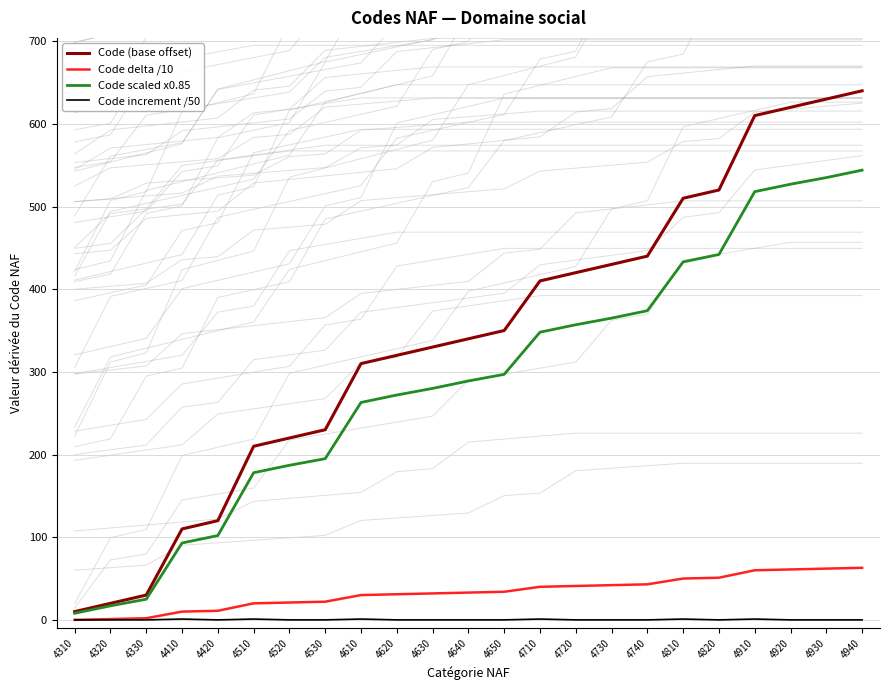

Where is Code (base offset) nearest to the value 325?

4620